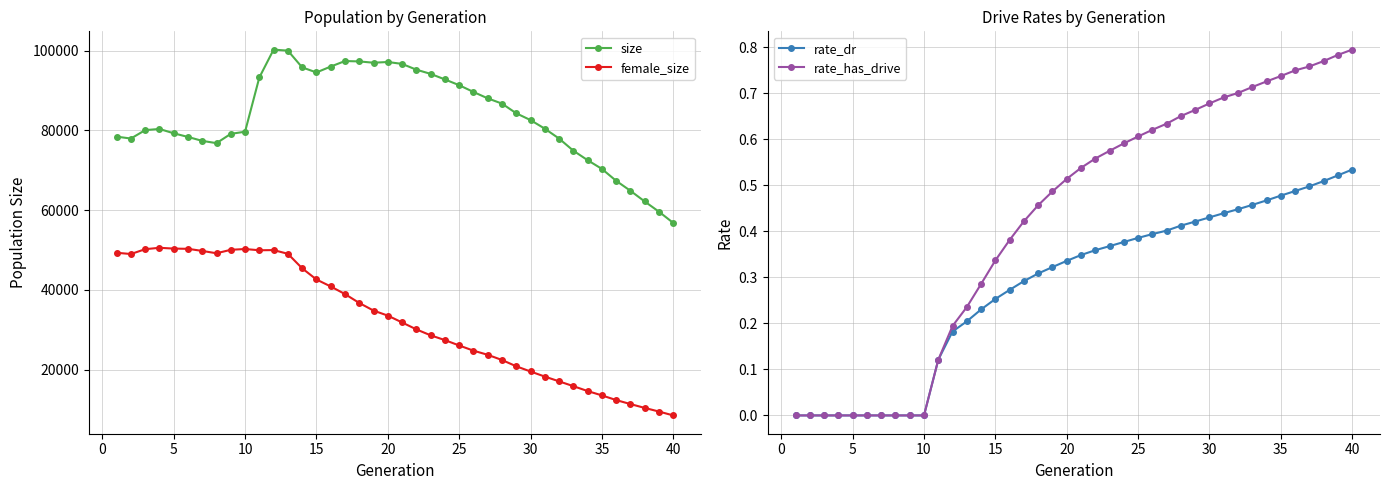

What is the highest value of the size series?

100228